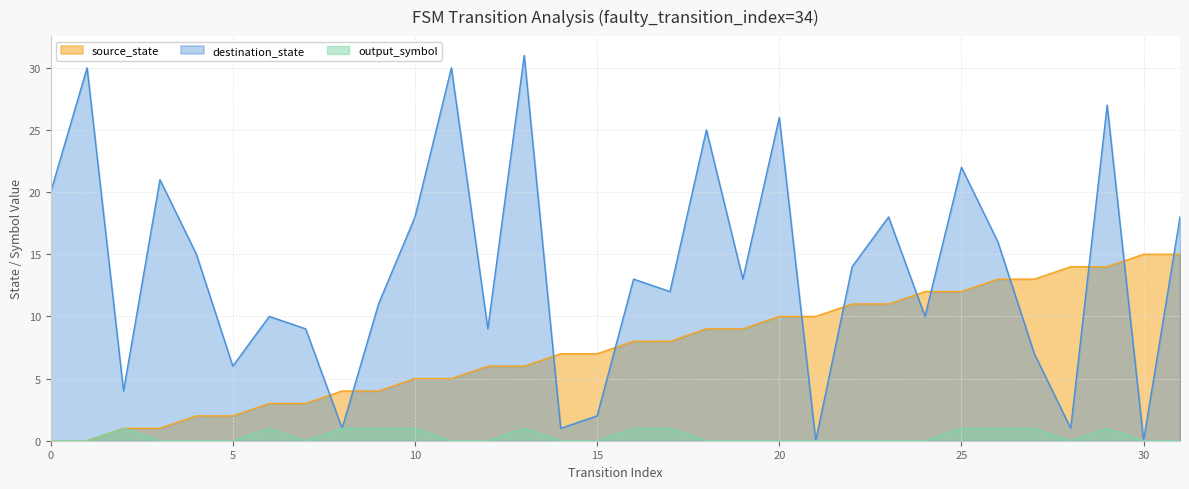

True or false: destination_state and output_symbol intersect in this chart.

False